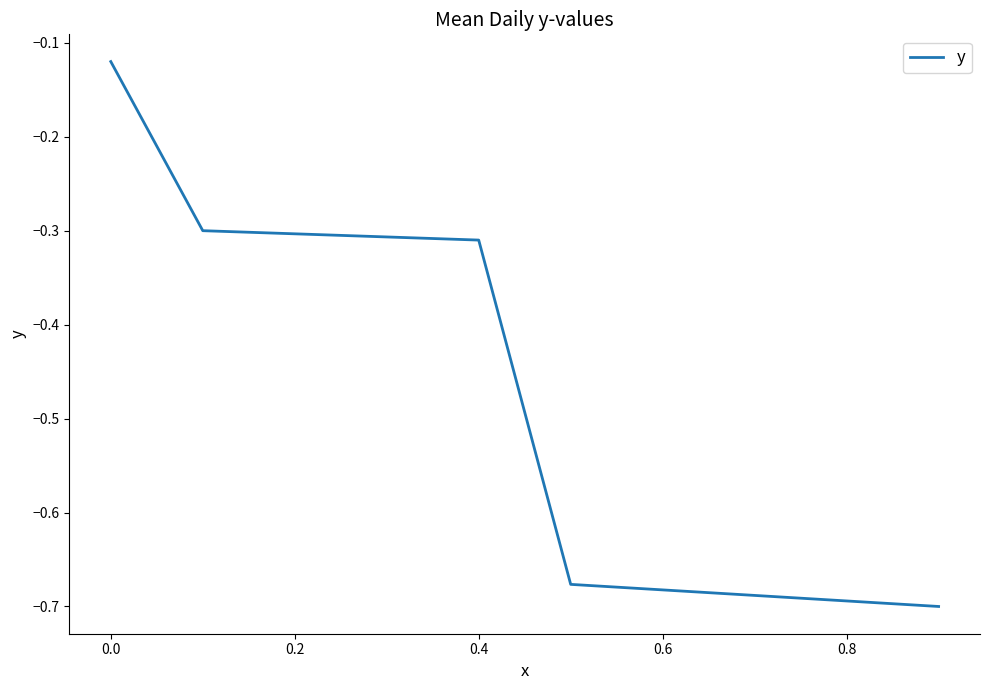

What is the average value?

-0.4